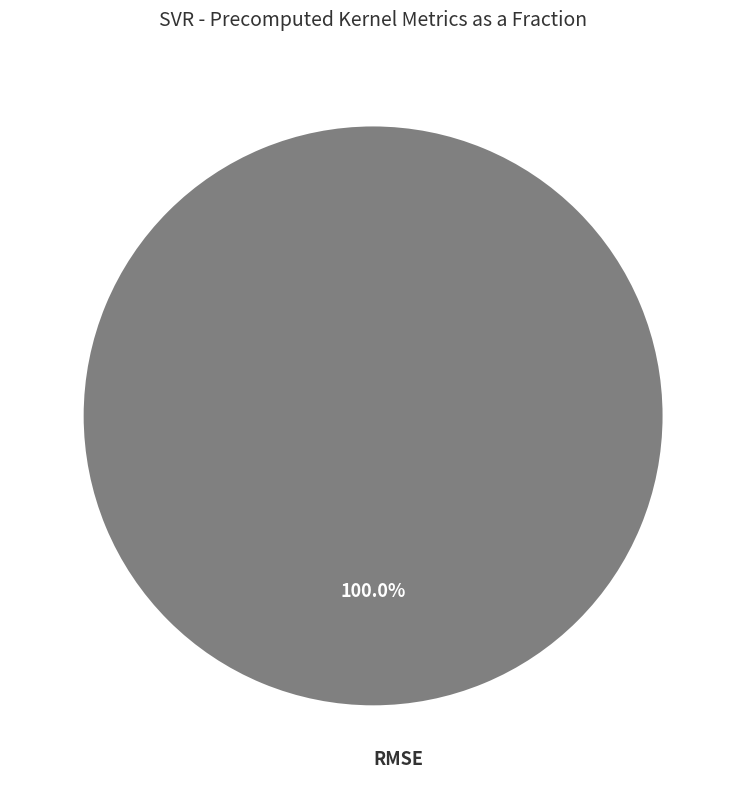

Is there a majority slice in this chart?

Yes